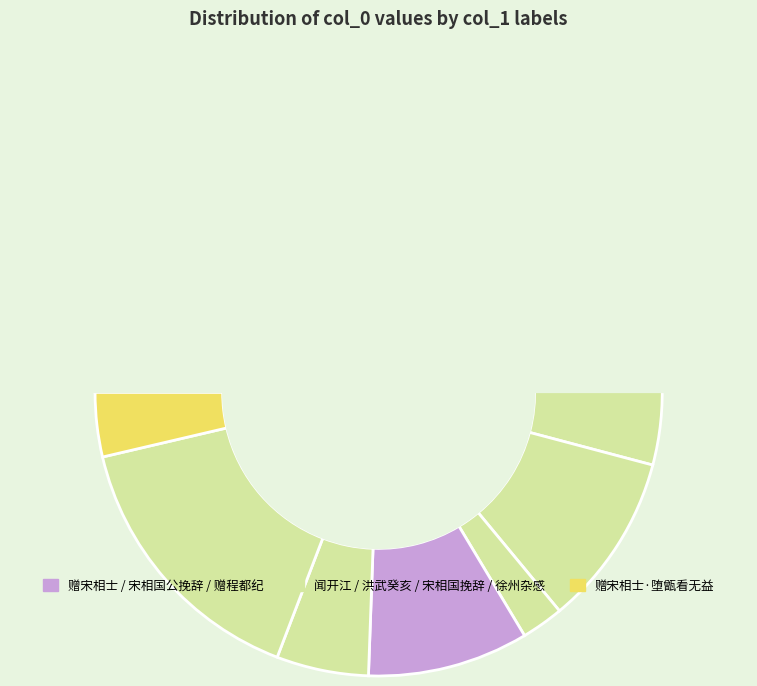

Approximately how many times larger is the value at 赠宋相士 compared to 赠程都纪宗贵宋相文清公之裔藏有先世诰牒?

2.0